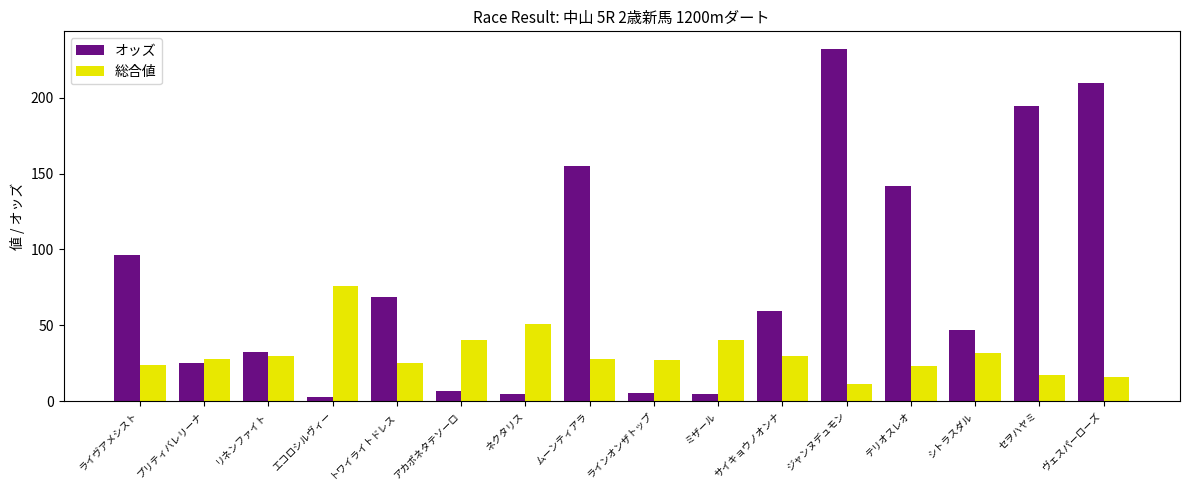

What position from the right is セヲハヤミ?

2